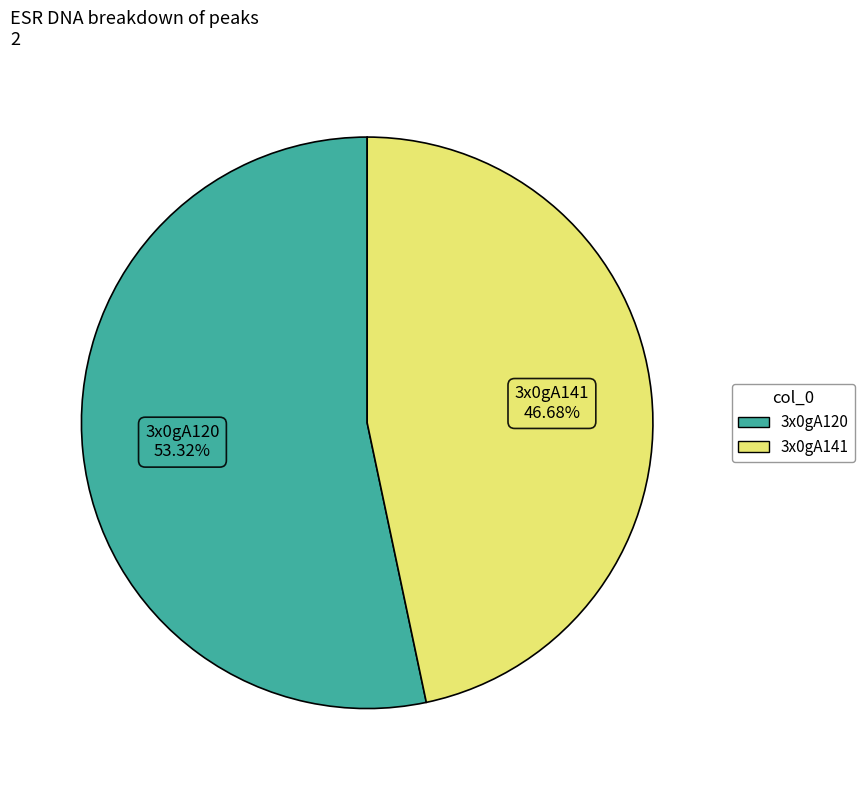

Between 3x0gA120 and 3x0gA141, which is larger?

3x0gA120